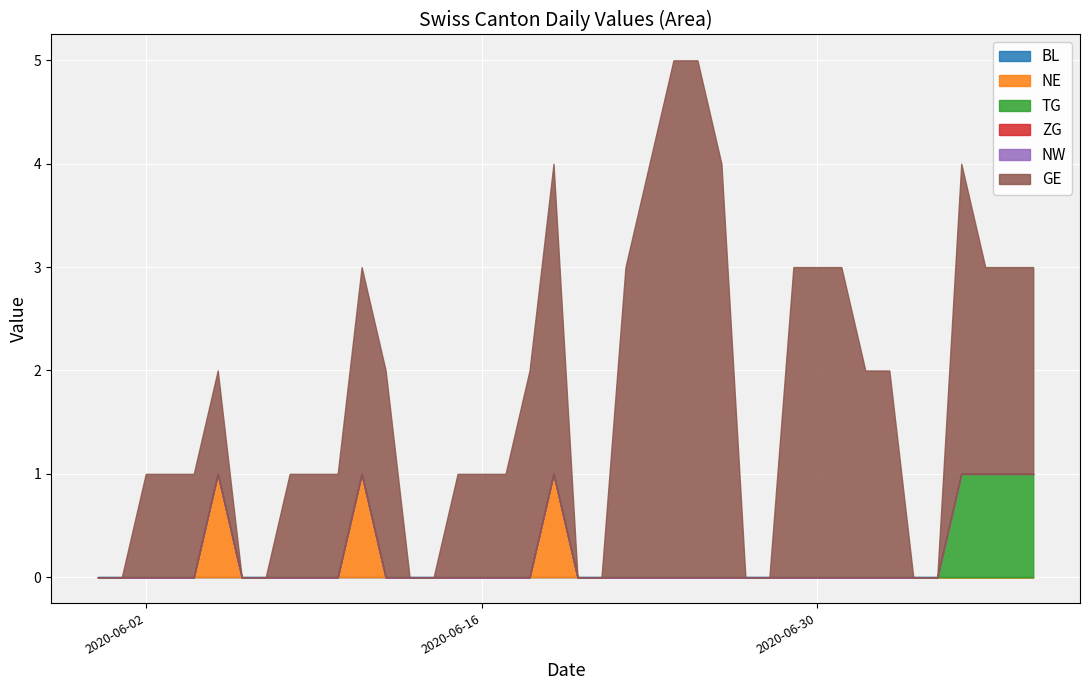

True or false: NW and GE cross at least once.

False